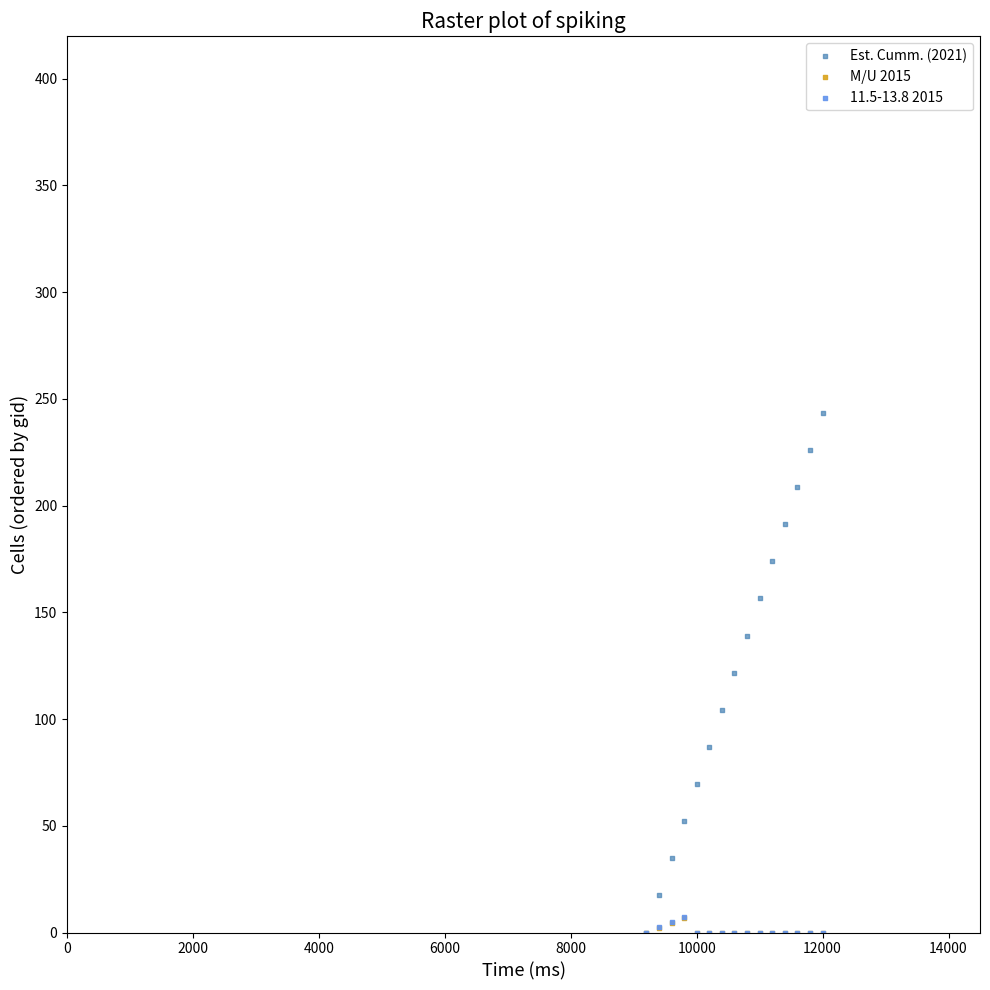

What are all the series names shown in the legend?

Est. Cumm. (2021), M/U 2015, 11.5-13.8 2015